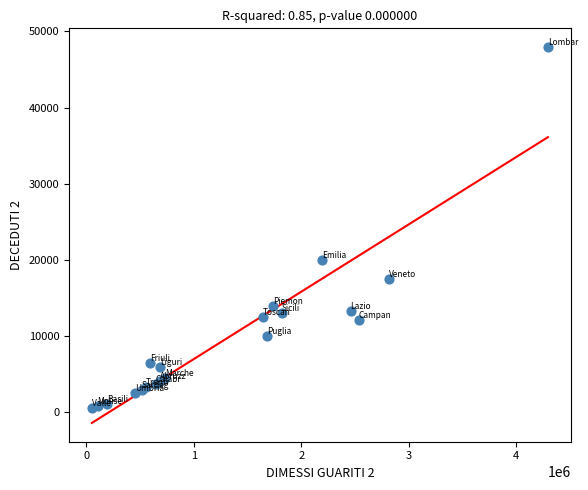

What Y value in the scatter plot is closest to 24268?

20043